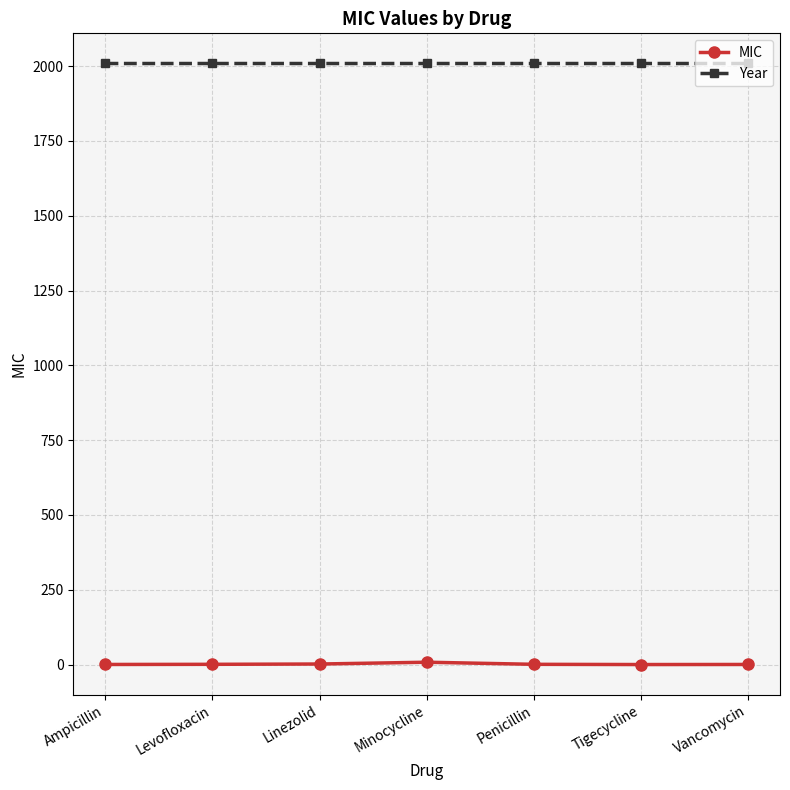

Is it true that MIC equals 8.0 at Minocycline?

True